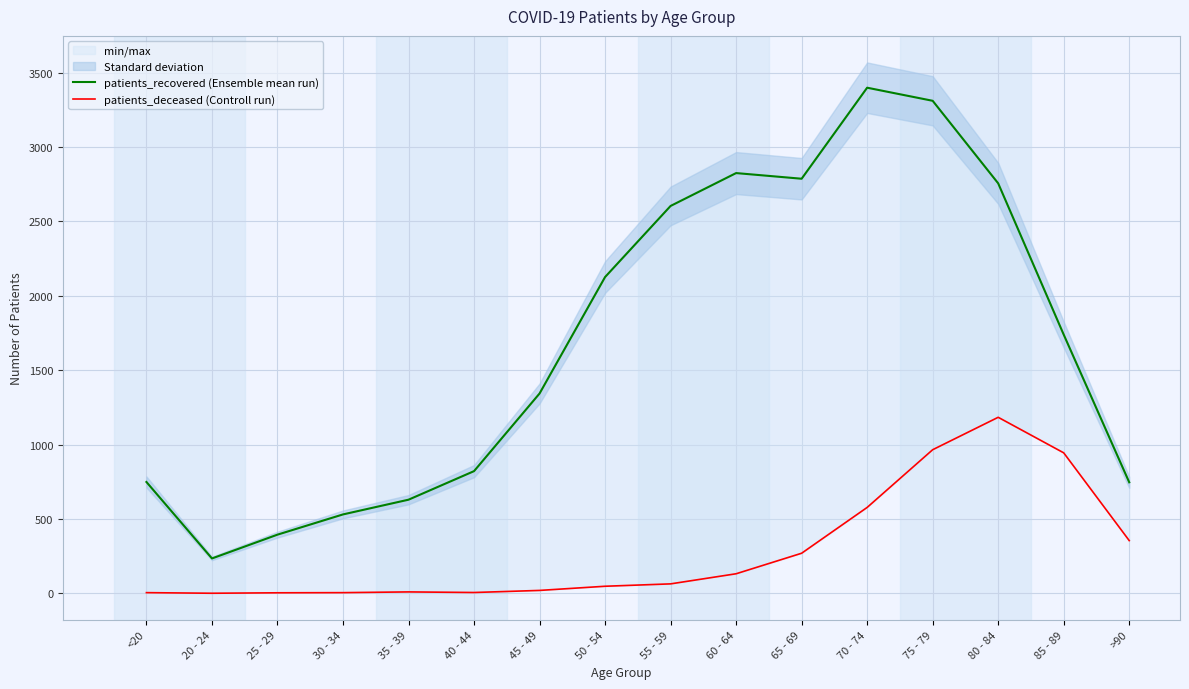

Where is the first local maximum for patients_recovered (Ensemble mean run)?

60 - 64